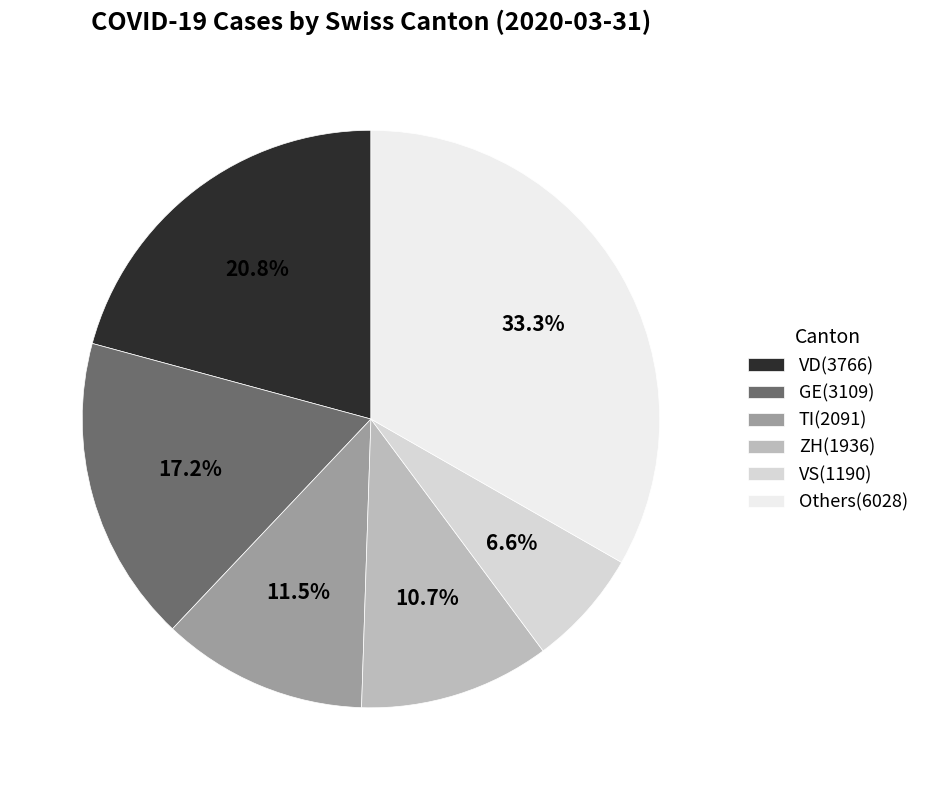

Count the number of slices in the pie.

6